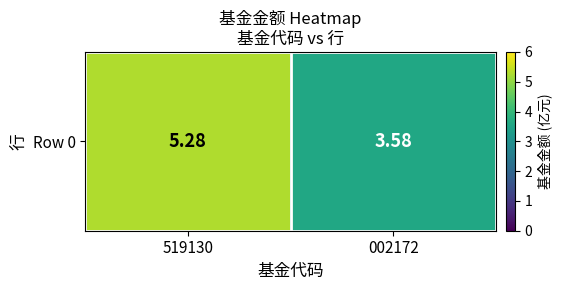

Where does the data first go above 5?

519130